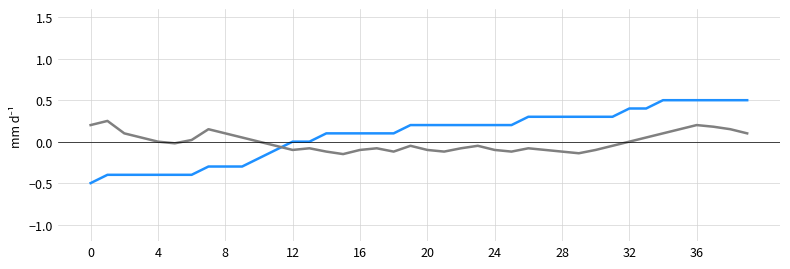

What is the greatest value displayed?

0.5